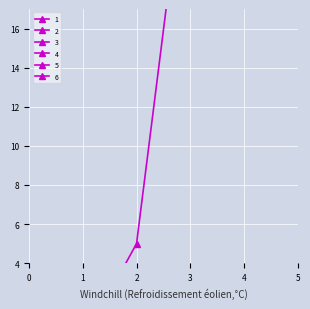

True or false: 3 has more than 2 points higher than both neighbors.

False